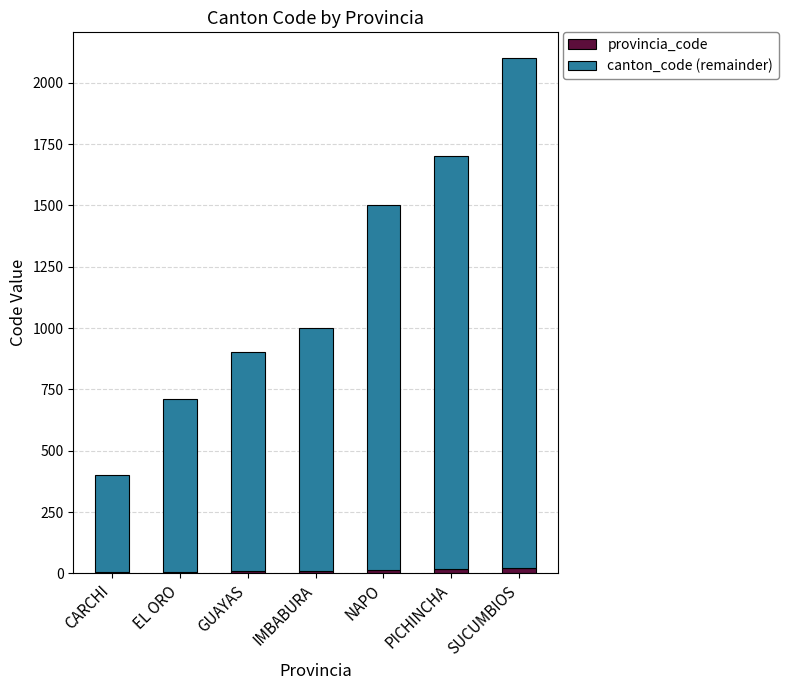

At which category is the sum across all series the highest?

SUCUMBIOS